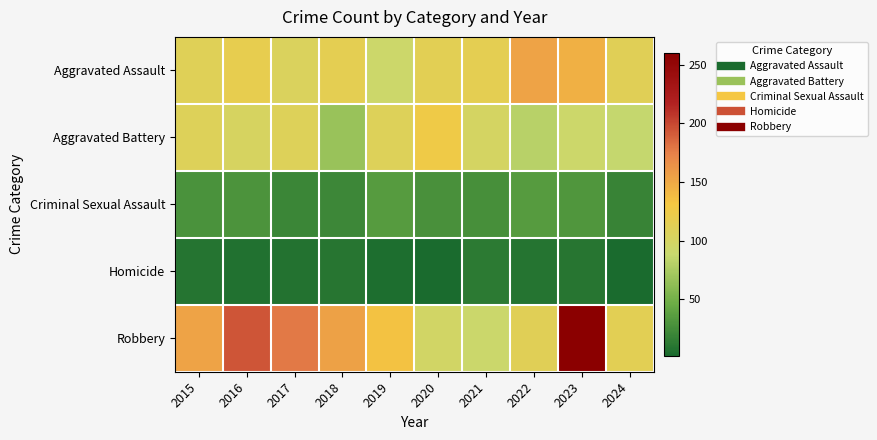

Which has a higher value, 2023 or 2016?

2023